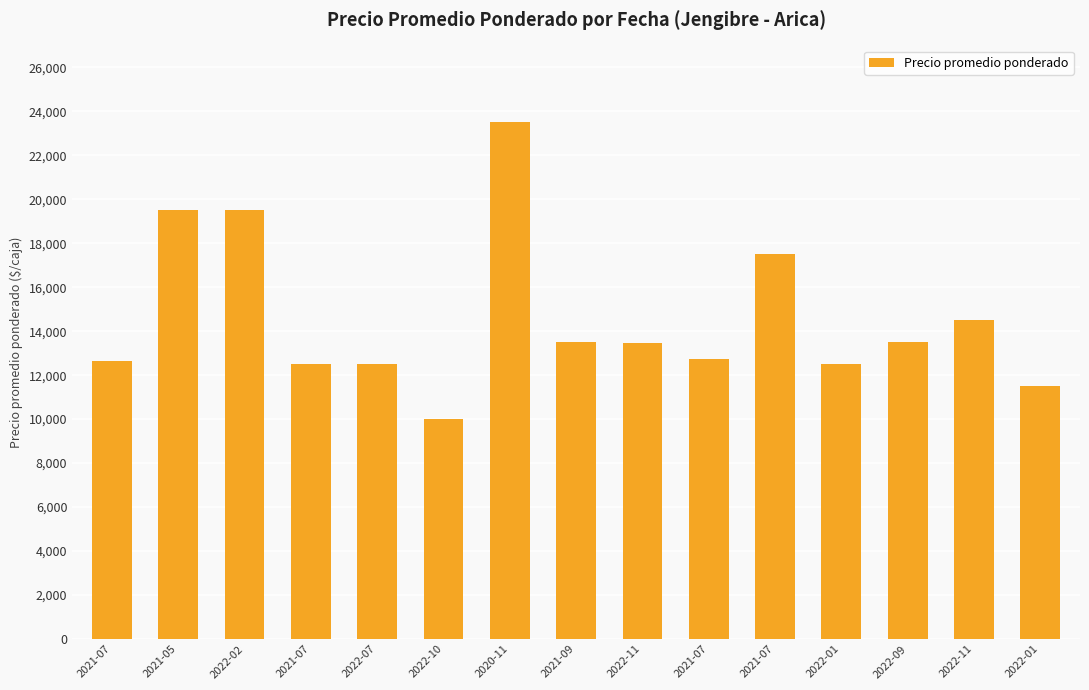

What is the smallest value displayed?

10000